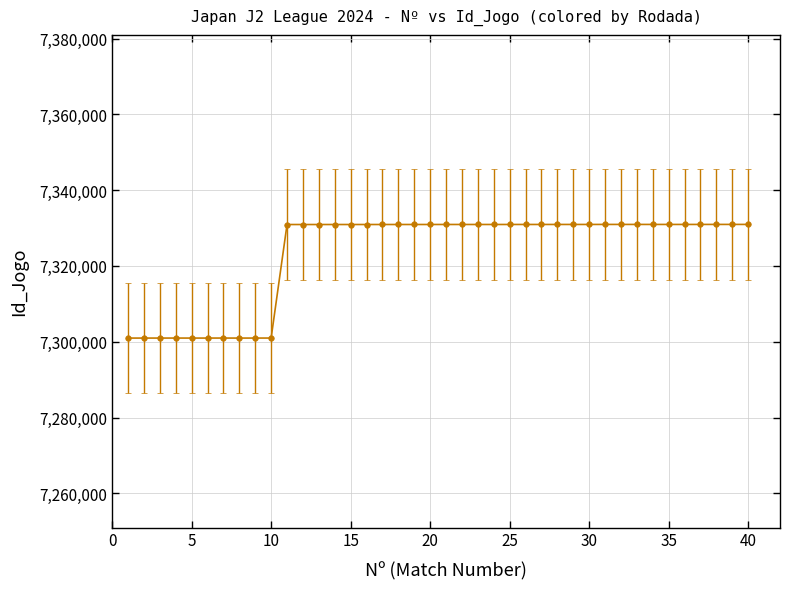

What is the average value?

7323456